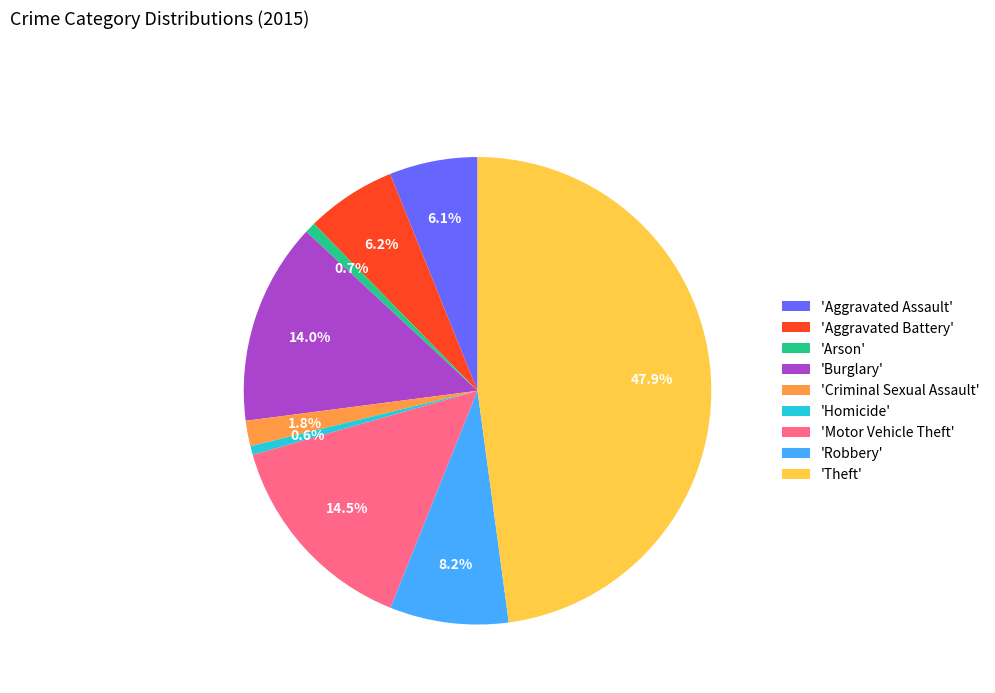

Is there a majority slice in this chart?

No